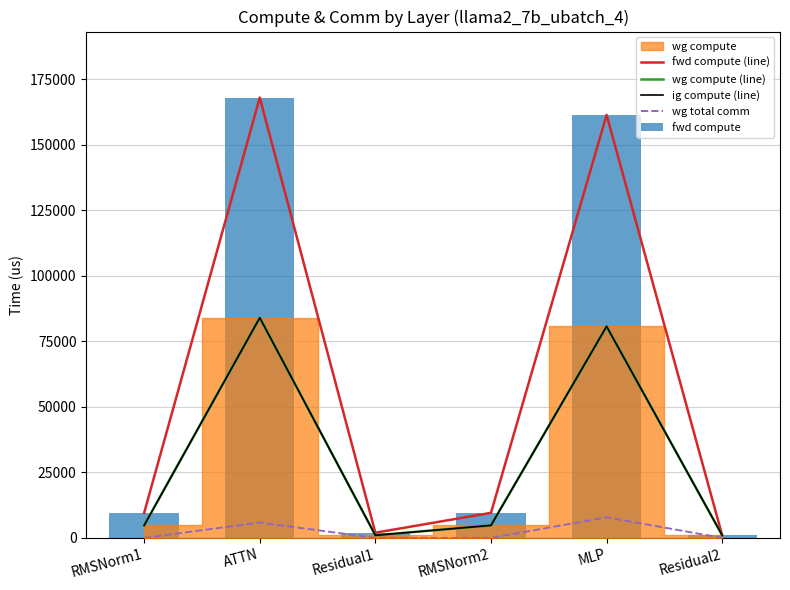

Is it true that ig compute (line) equals 283.0 at Residual1?

False